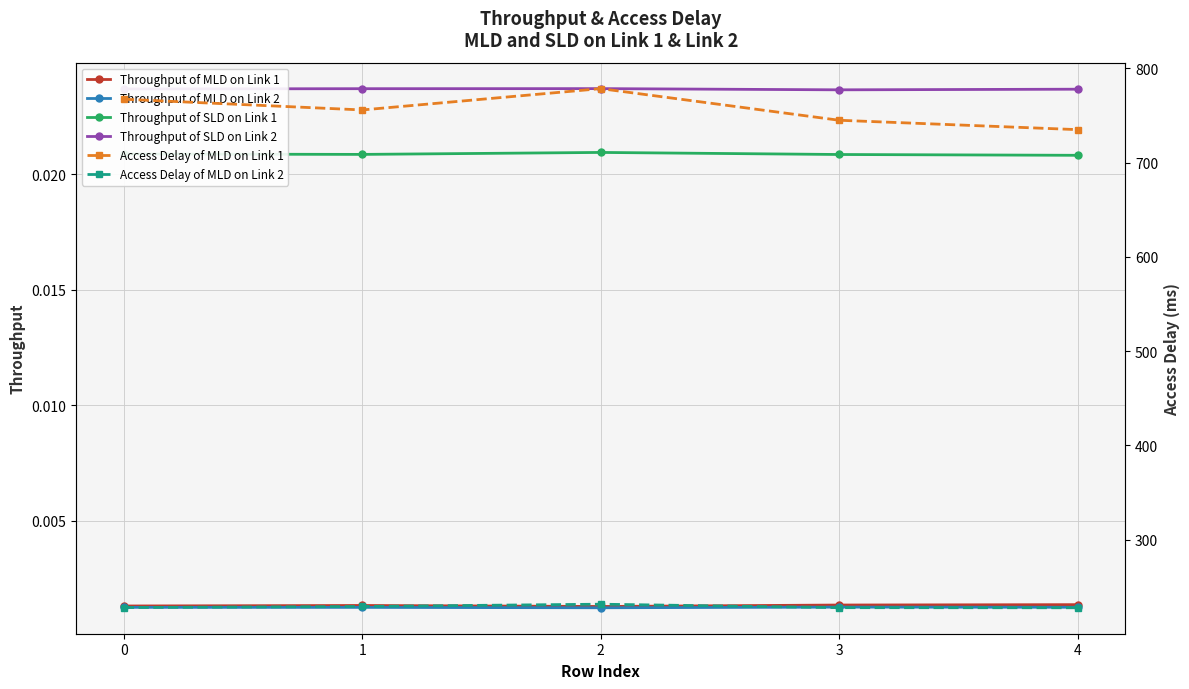

The value of Throughput of MLD on Link 1 at 1 is 0.0. True or false?

False